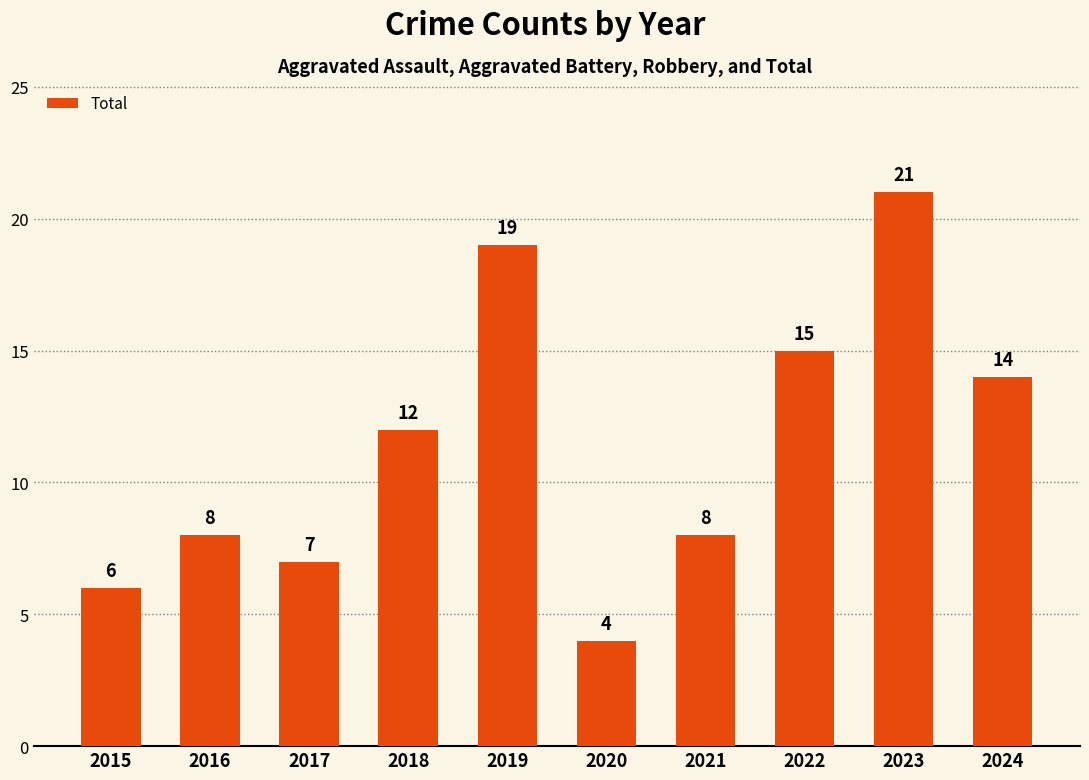

Where is the data nearest to the value 12?

2018